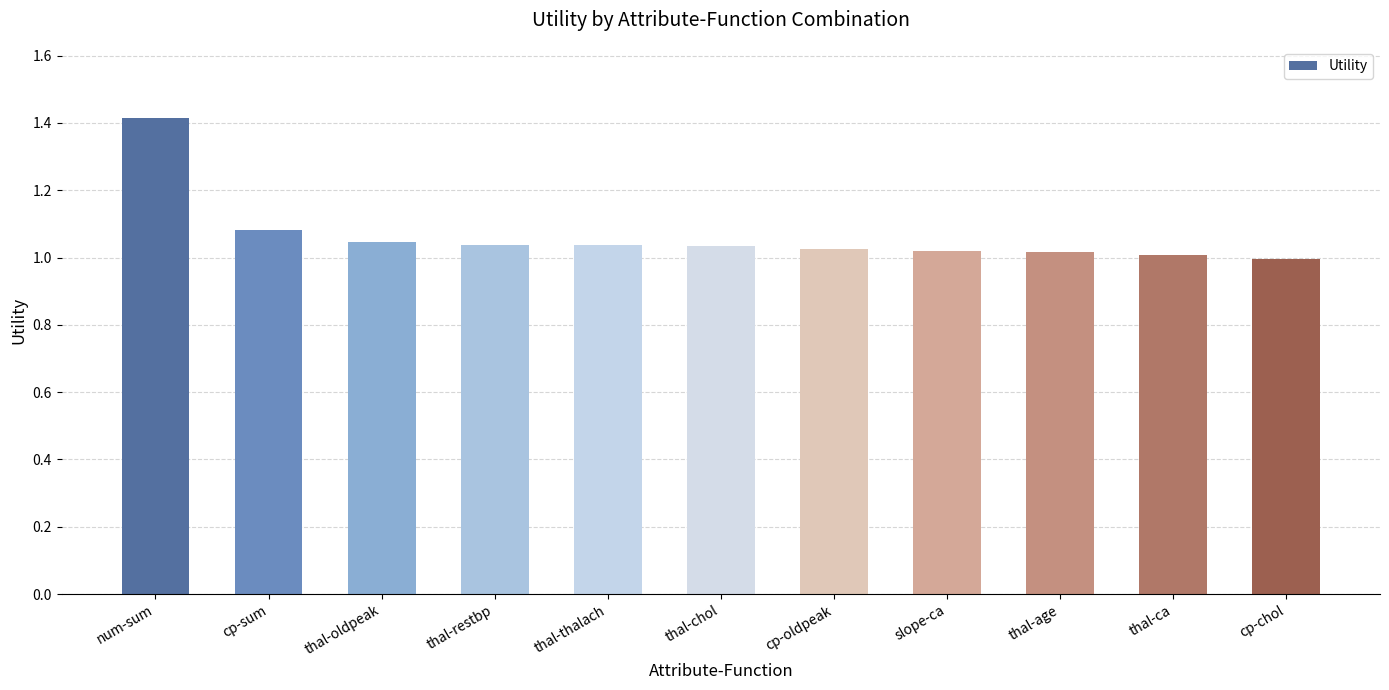

At which label does the data first exceed 1?

num-sum